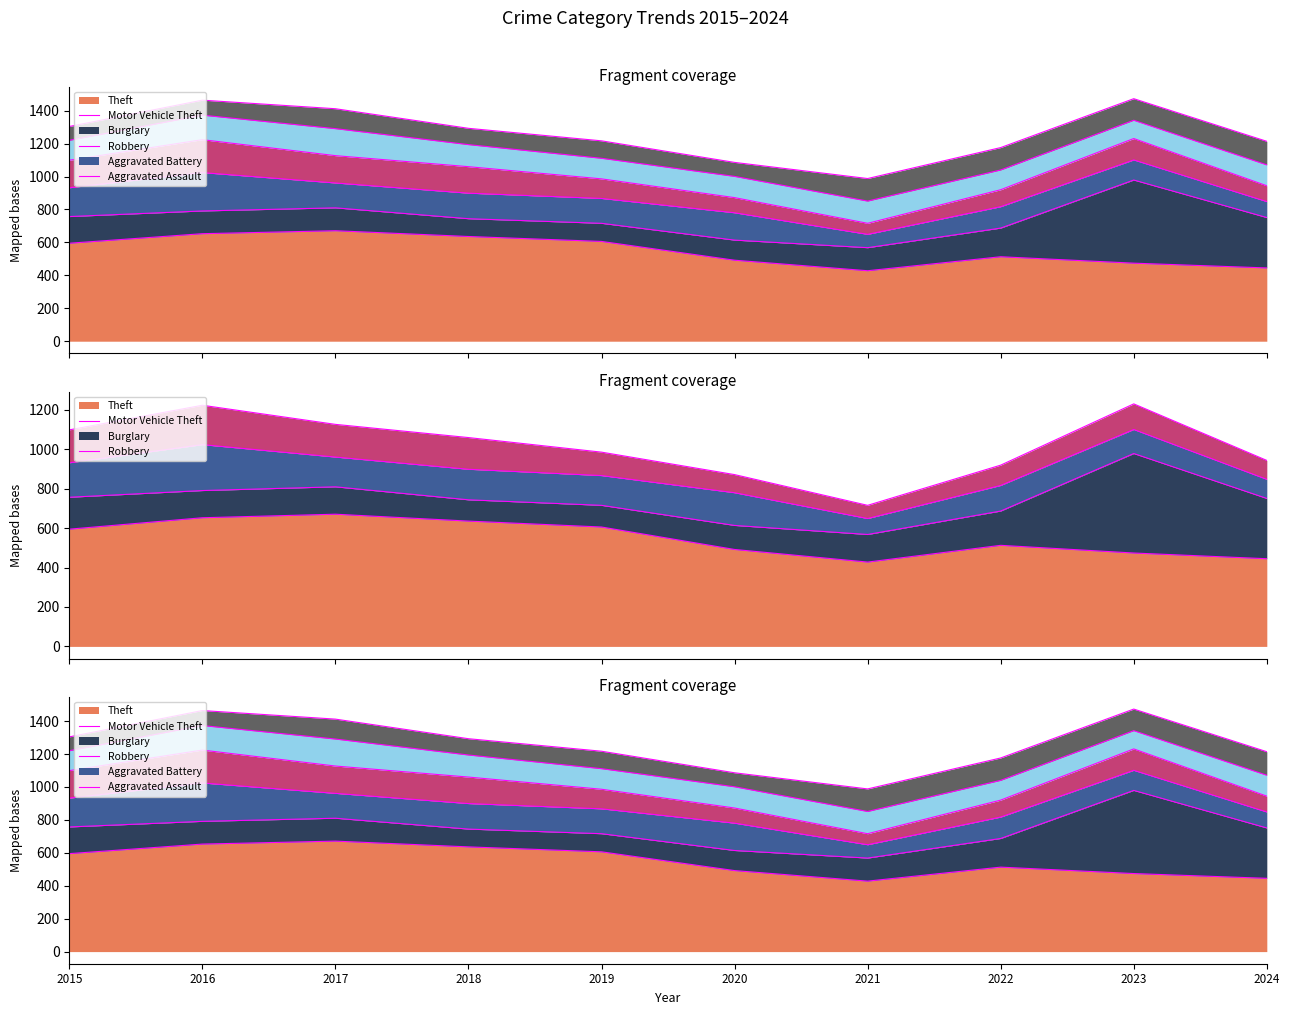

What is the highest value of the Motor Vehicle Theft series?

505